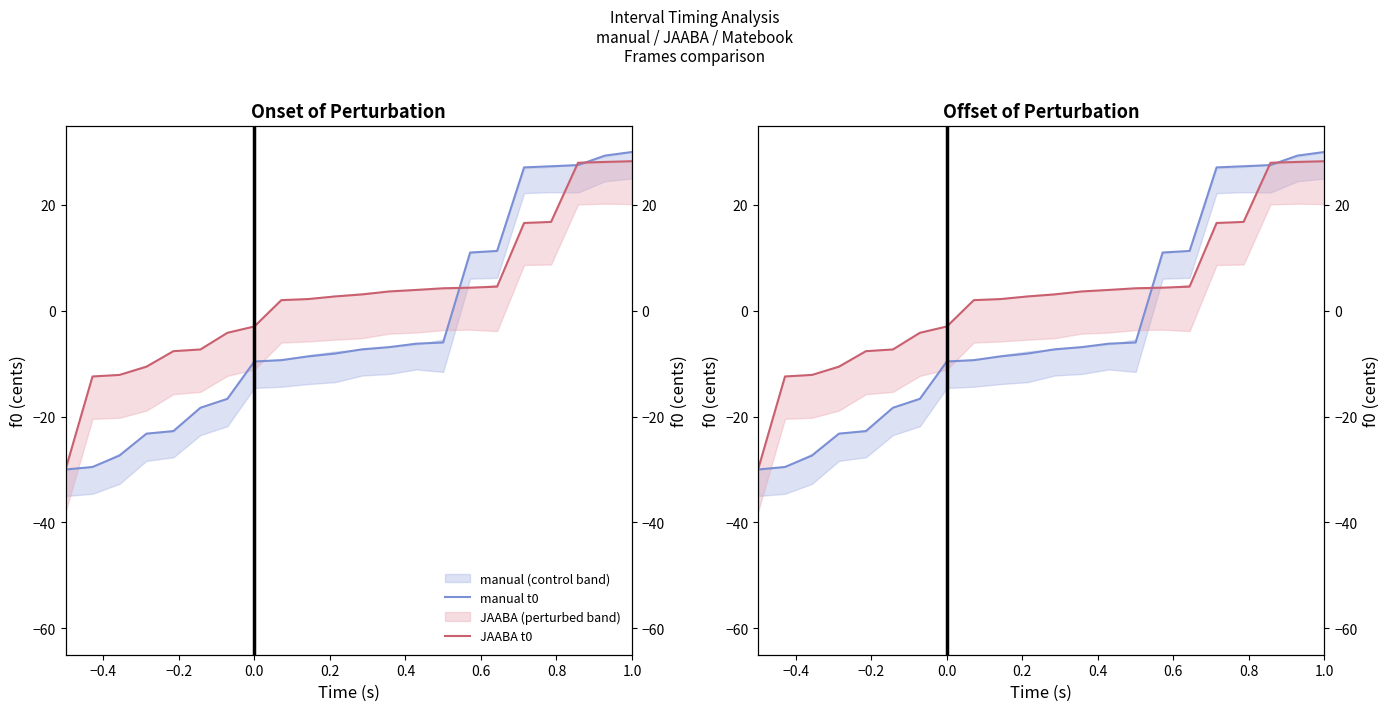

At which category is the sum across all series the highest?

1.0